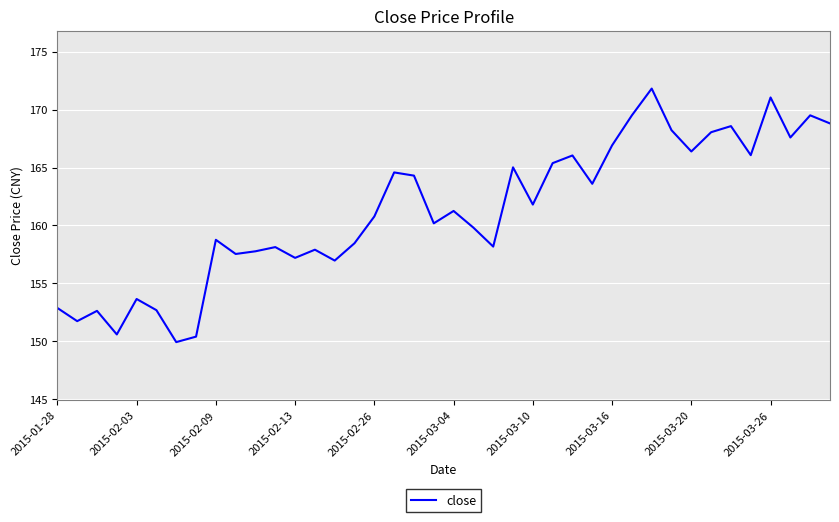

What is the maximum value shown in the chart?

171.8